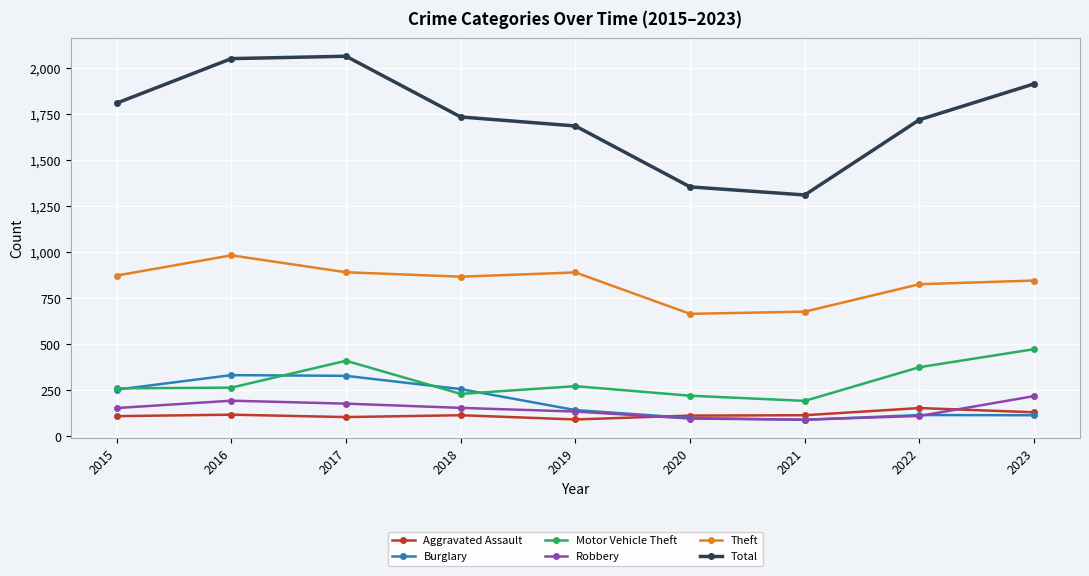

How many lines are shown in the chart?

6